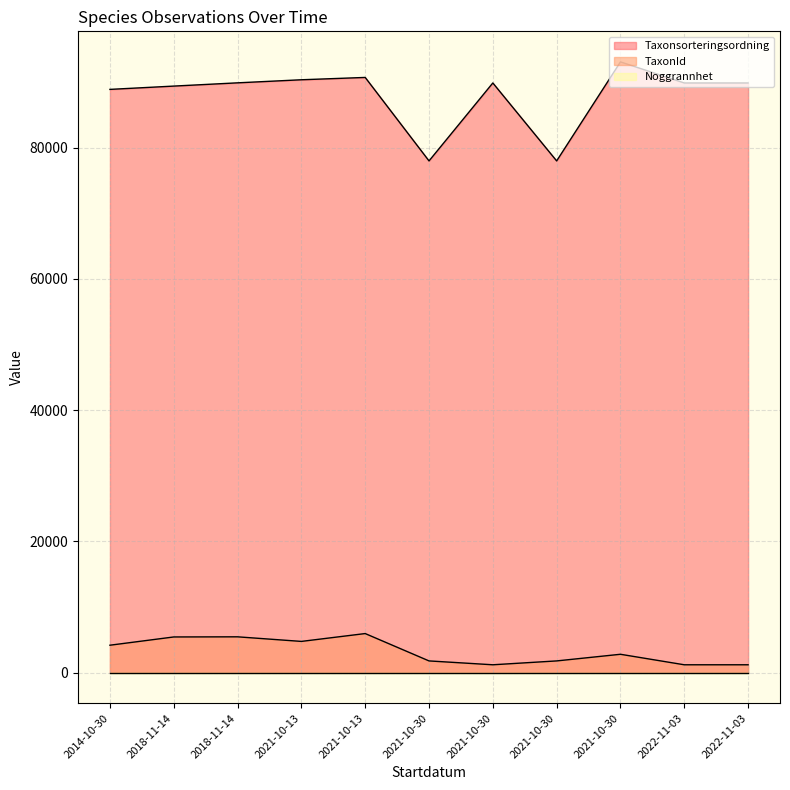

List the labels in order of TaxonId value, largest first.

2021-10-13, 2018-11-14, 2018-11-14, 2021-10-13, 2014-10-30, 2021-10-30, 2021-10-30, 2021-10-30, 2021-10-30, 2022-11-03, 2022-11-03